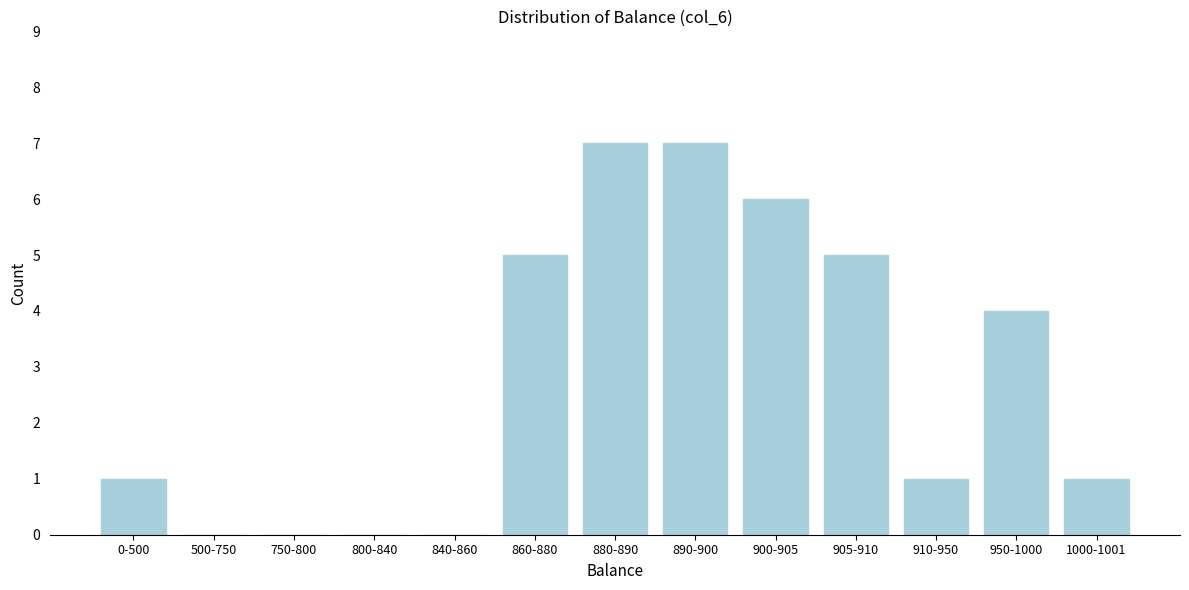

Reading left to right, list all the values displayed in this chart.

0-500=1	500-750=0	750-800=0	800-840=0	840-860=0	860-880=5	880-890=7	890-900=7	900-905=6	905-910=5	910-950=1	950-1000=4	1000-1001=1